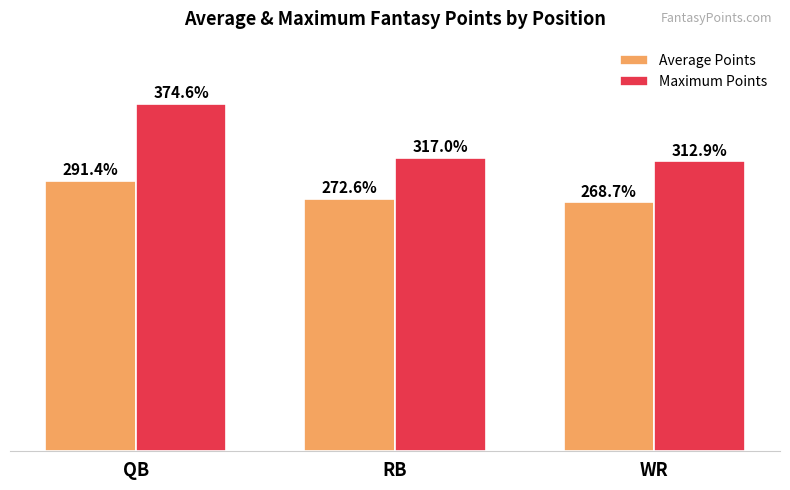

List the labels in order of Average Points value, smallest first.

WR, RB, QB